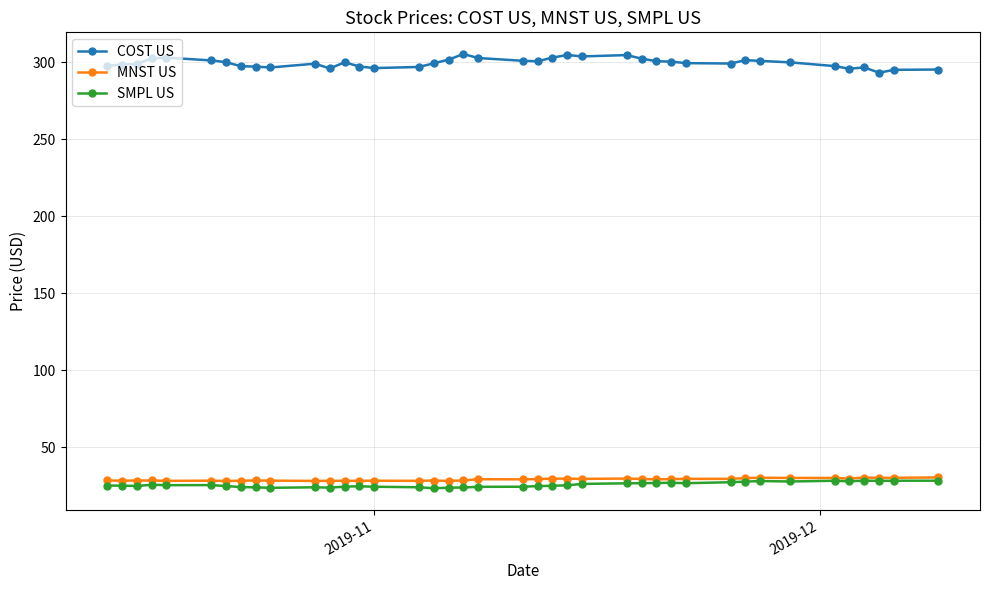

What are all the series names shown in the legend?

COST US, MNST US, SMPL US